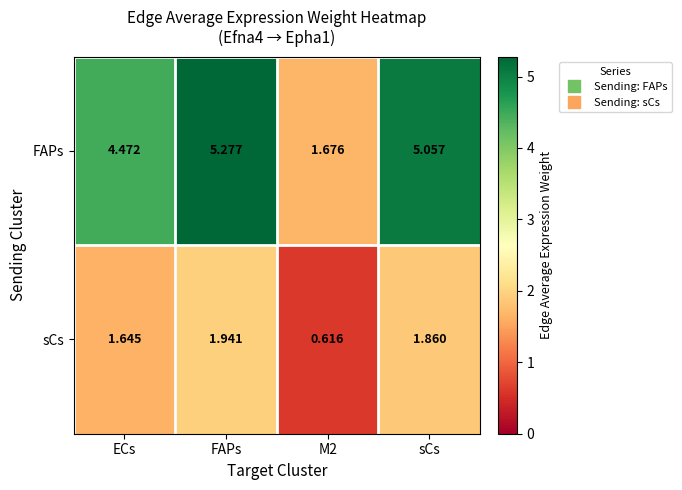

Which series has the largest total across all categories?

FAPs